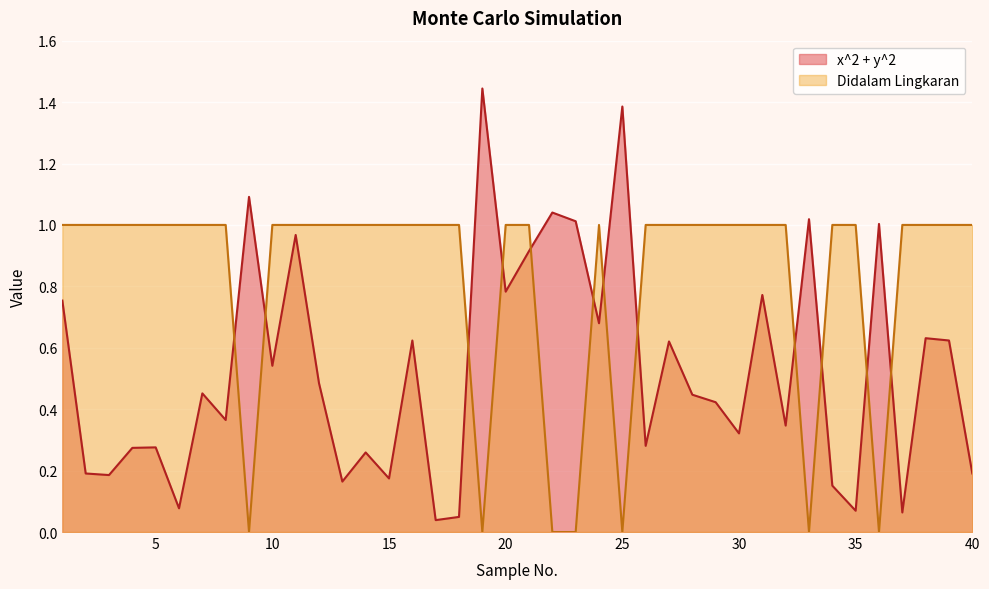

Rank the series by their maximum value, from highest to lowest.

x^2 + y^2, Didalam Lingkaran